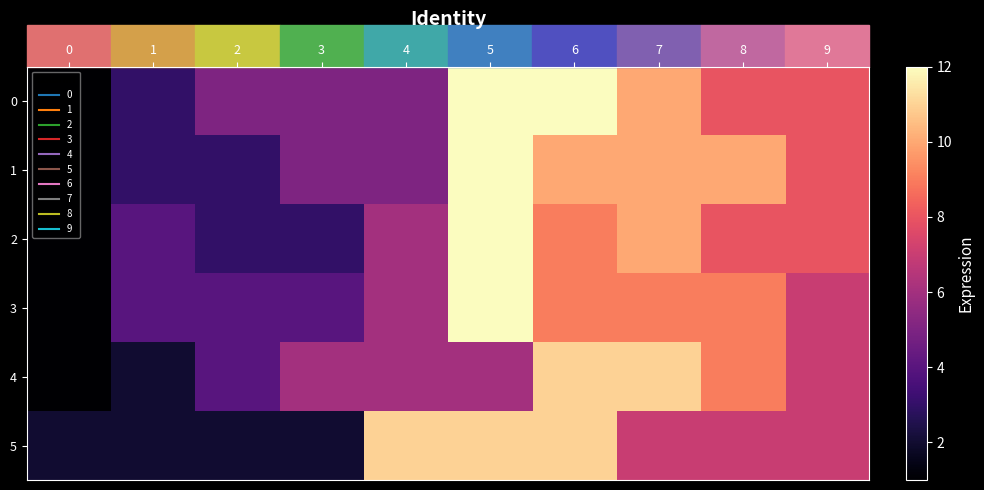

At which category is the sum across all series the highest?

5